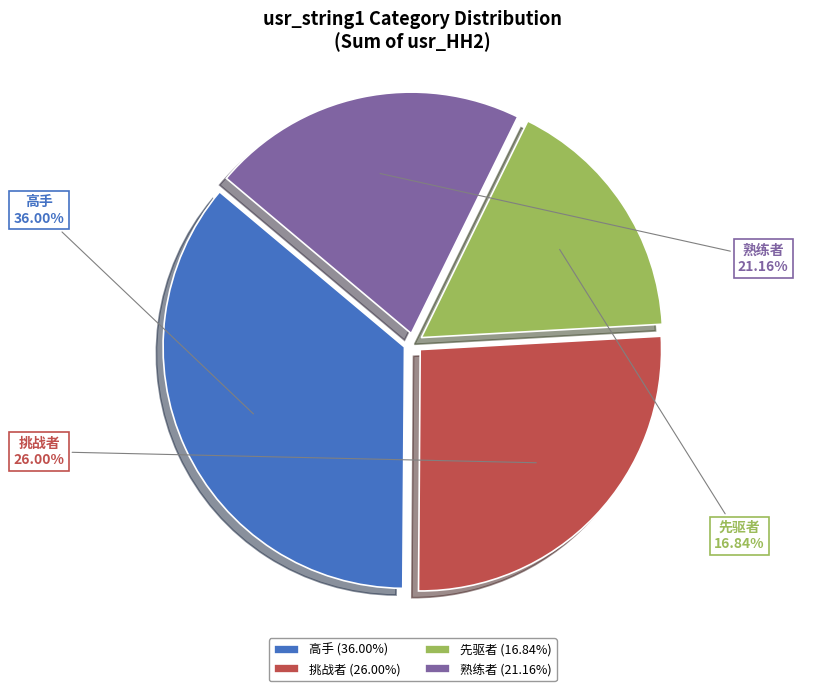

What percentage is the 熟练者 slice, to the nearest percent?

21%